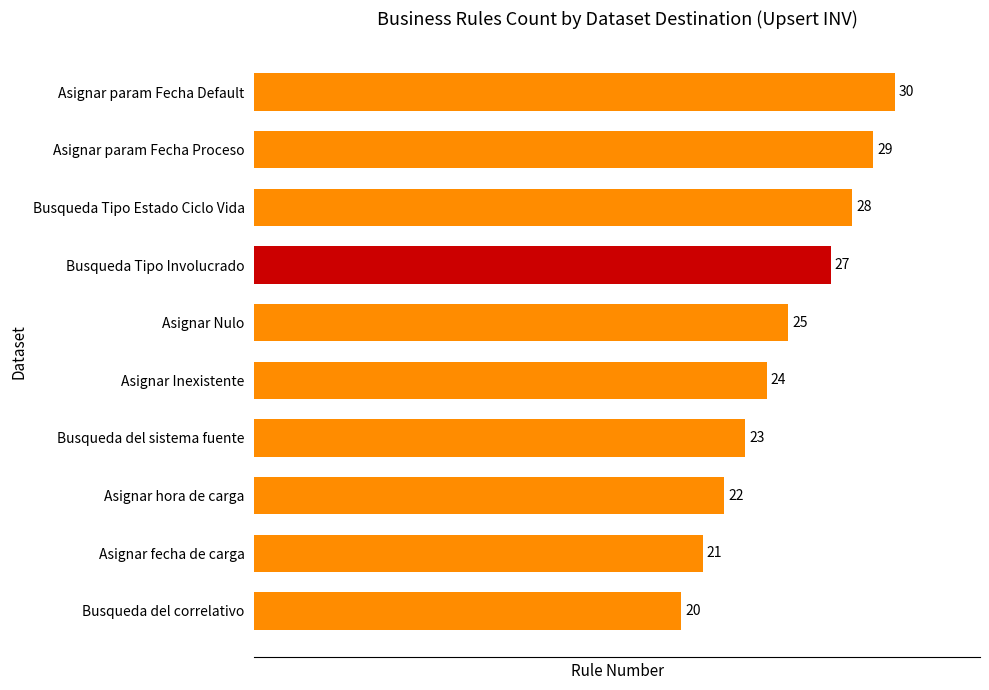

Which has a higher value, Asignar hora de carga or Asignar param Fecha Proceso?

Asignar param Fecha Proceso